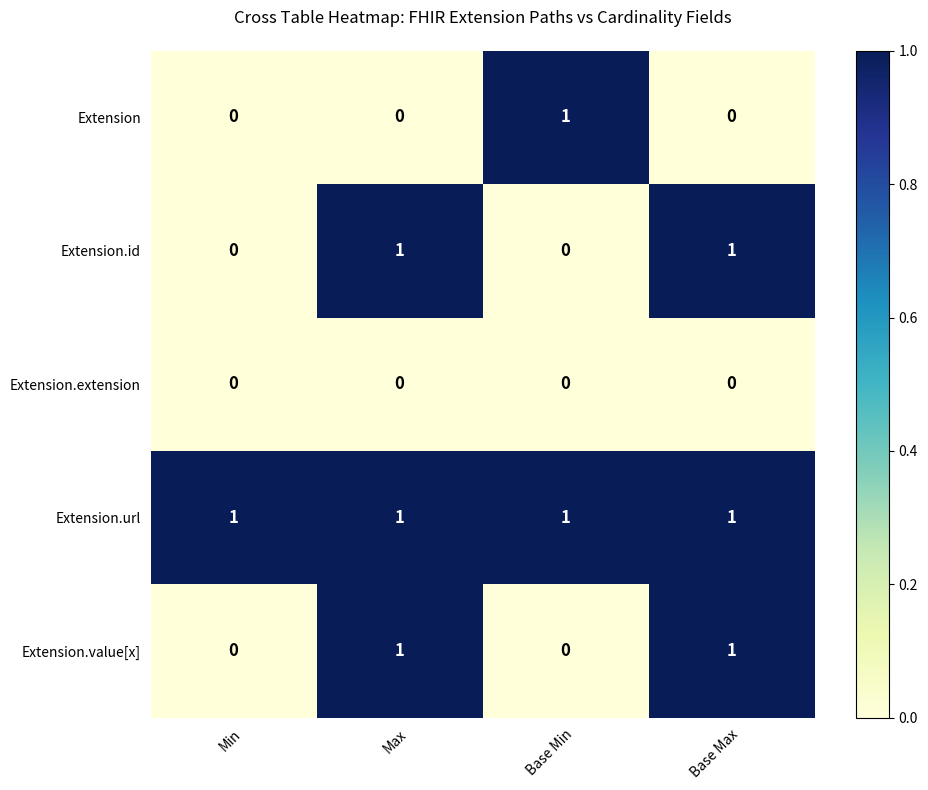

How many Extension values are between 0 and 1?

4